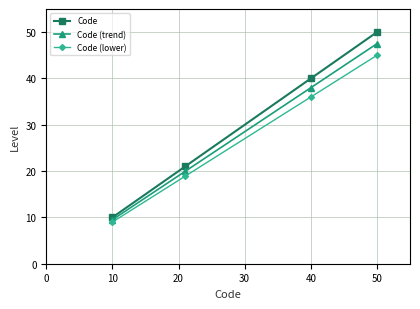

List the series in order of their peak value, lowest first.

Code (lower), Code (trend), Code